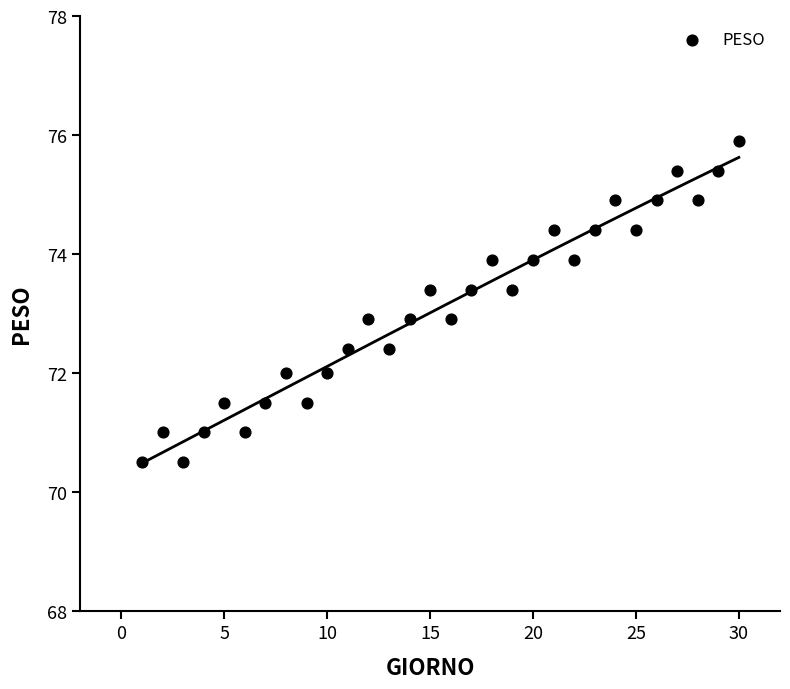

What is the range of Y values (max minus min)?

5.4